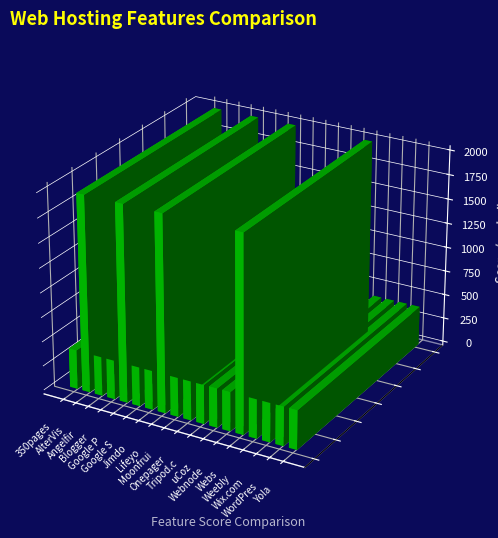

How many groups of bars are there?

18